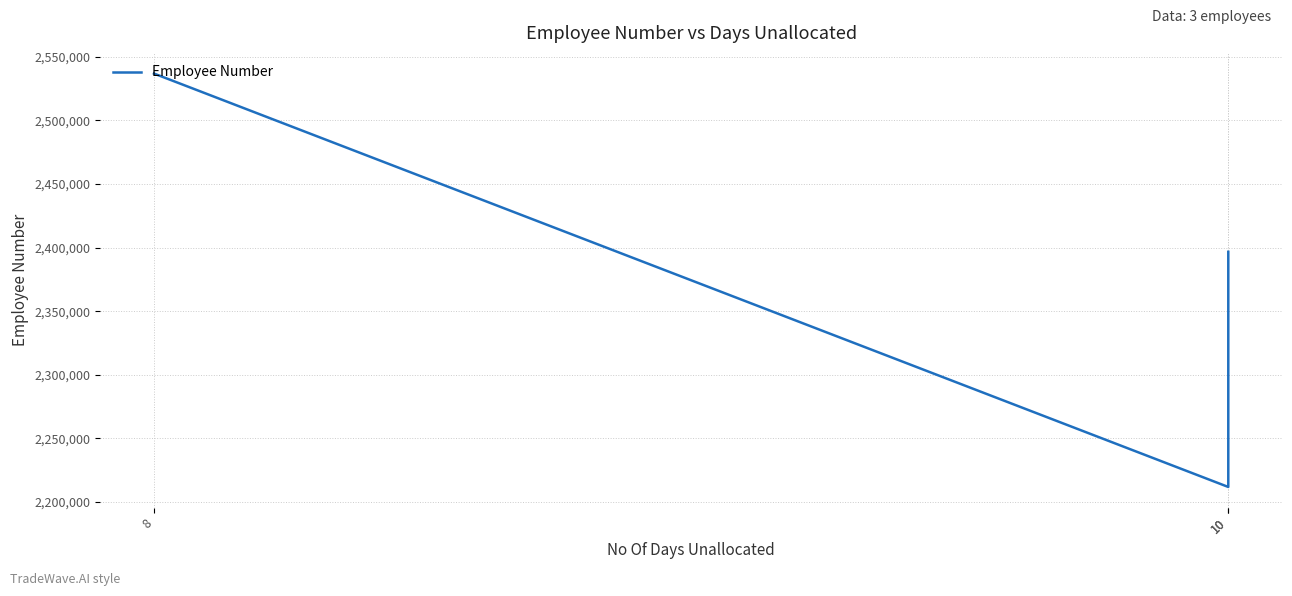

List the labels in order of value, smallest first.

10, 10, 8